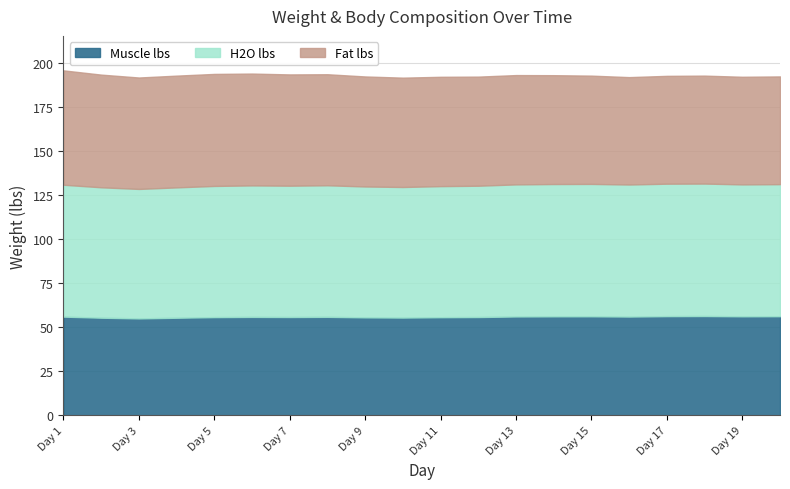

What is the minimum value for Muscle lbs?

55.0